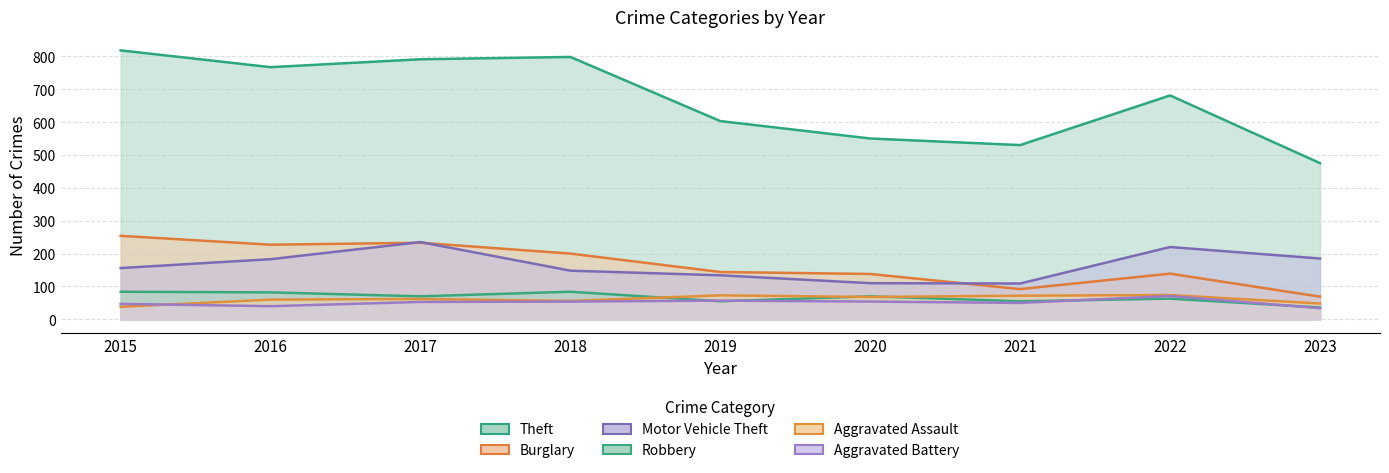

At which label does Aggravated Assault reach its minimum?

2015